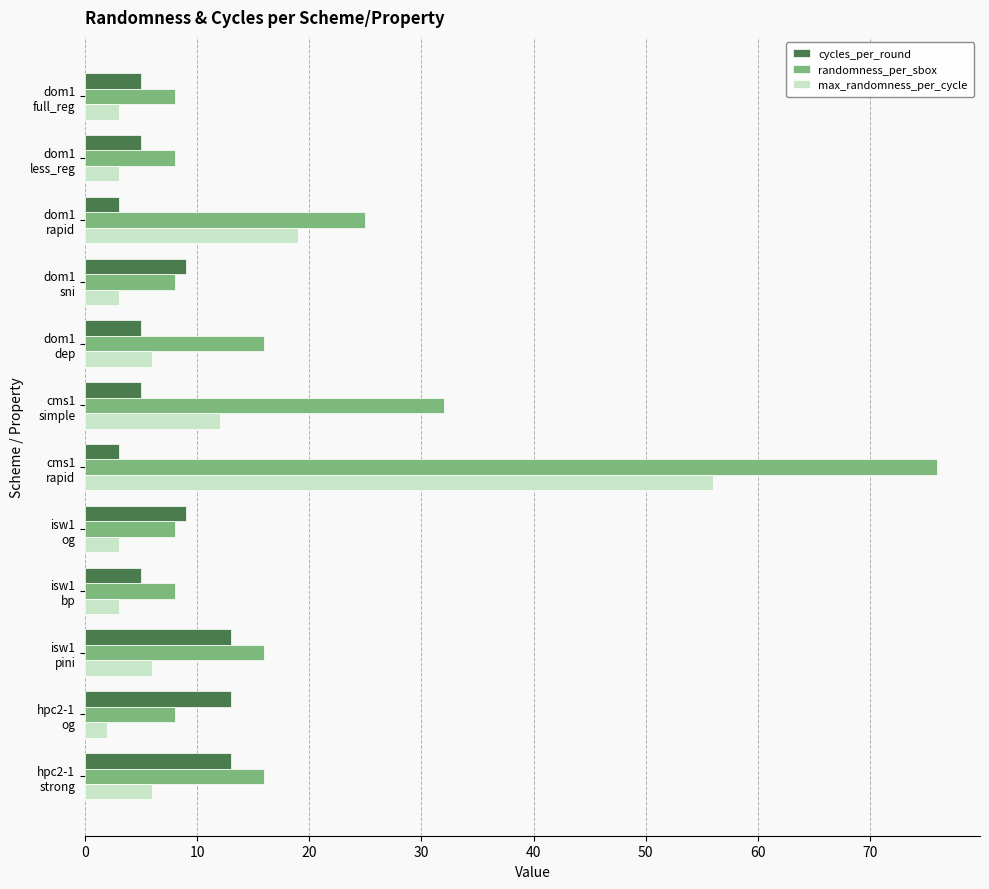

At which category is the sum across all series the highest?

cms1
rapid